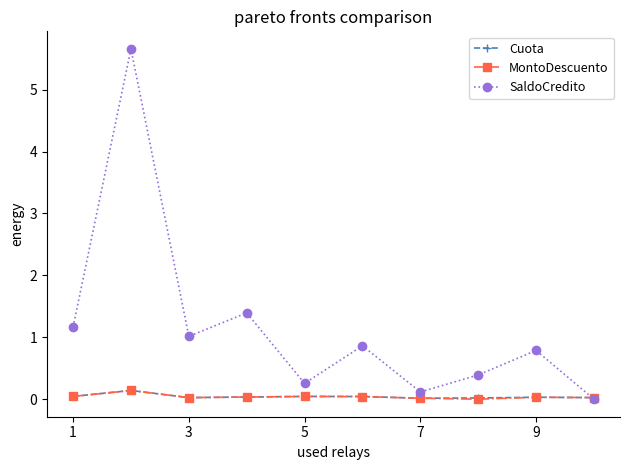

Which series has the largest range (max minus min)?

SaldoCredito